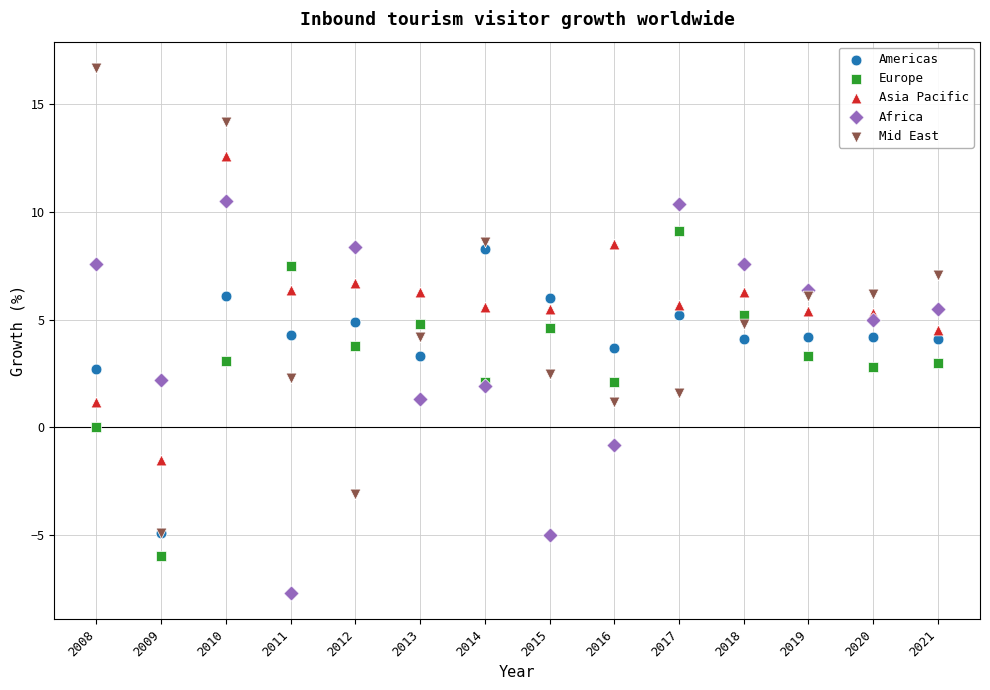

Which series has the largest Y range (max minus min)?

Mid East